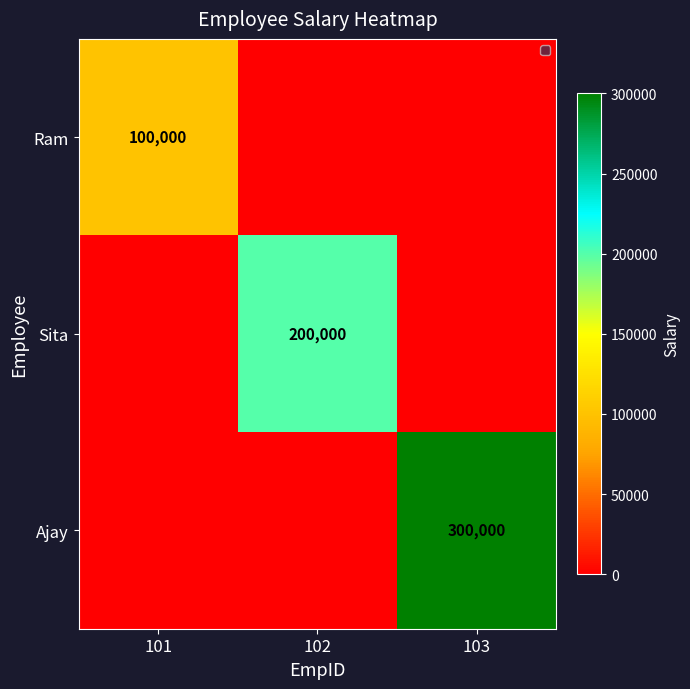

The Sita series shows 200000 at 102. True or false?

True